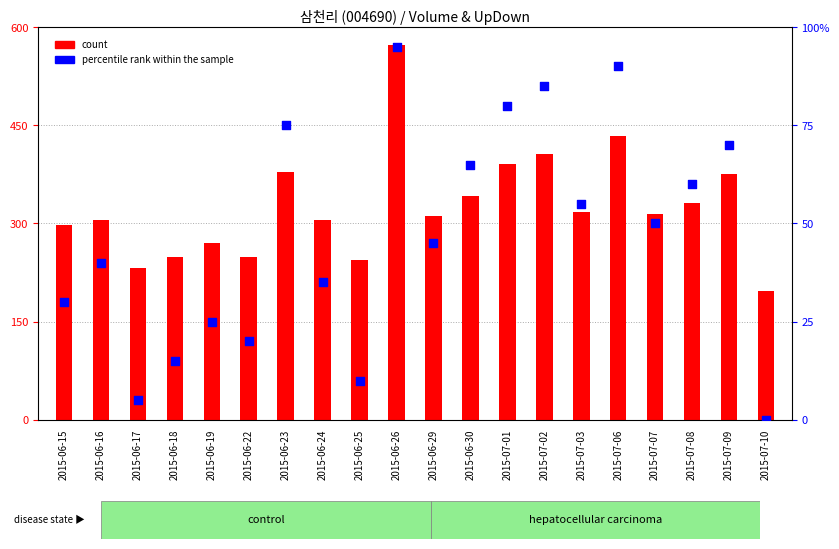

Is the value of percentile rank within the sample at 2015-06-23 greater than the value of count at 2015-06-18?

No